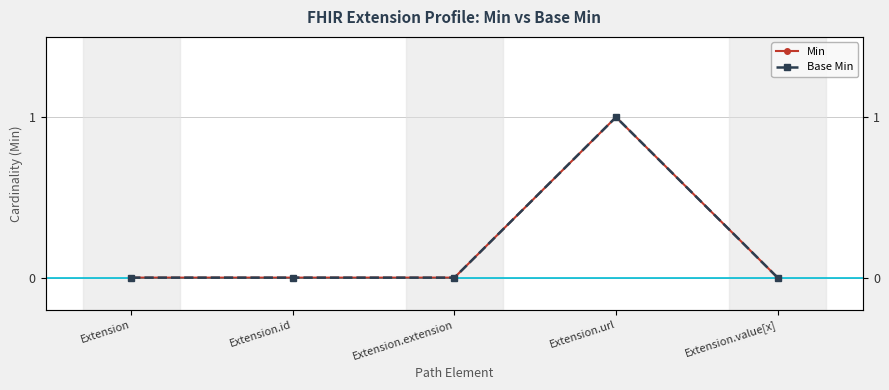

What is the total value across all series at Extension.url?

2